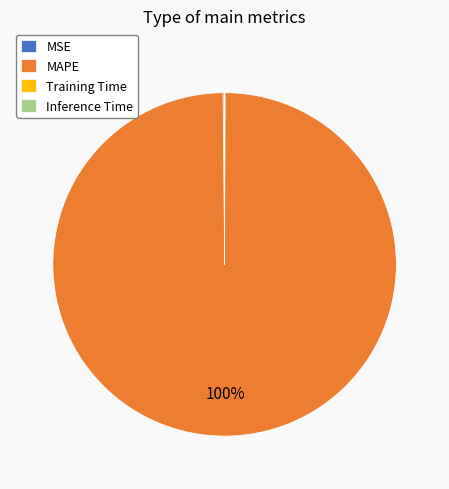

To the nearest percent, what is the average slice percentage?

25%